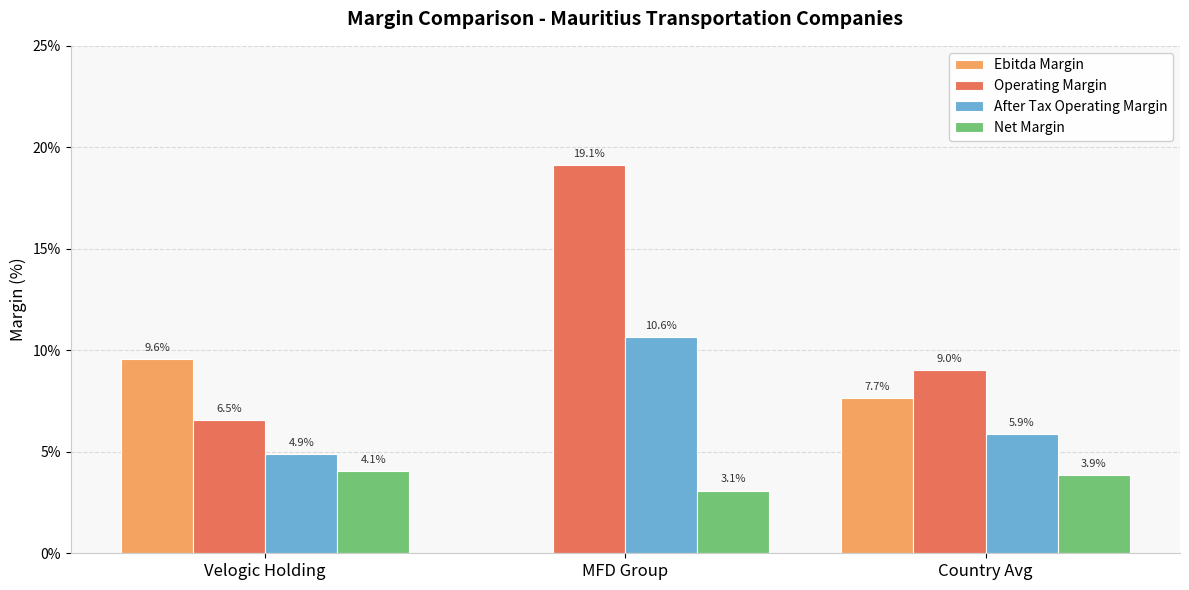

Reading left to right, what are all the values shown in this chart?

Ebitda Margin: Velogic Holding=0.1	MFD Group=0.0	Country Avg=0.1
Operating Margin: Velogic Holding=0.1	MFD Group=0.2	Country Avg=0.1
After Tax Operating Margin: Velogic Holding=0.0	MFD Group=0.1	Country Avg=0.1
Net Margin: Velogic Holding=0.0	MFD Group=0.0	Country Avg=0.0